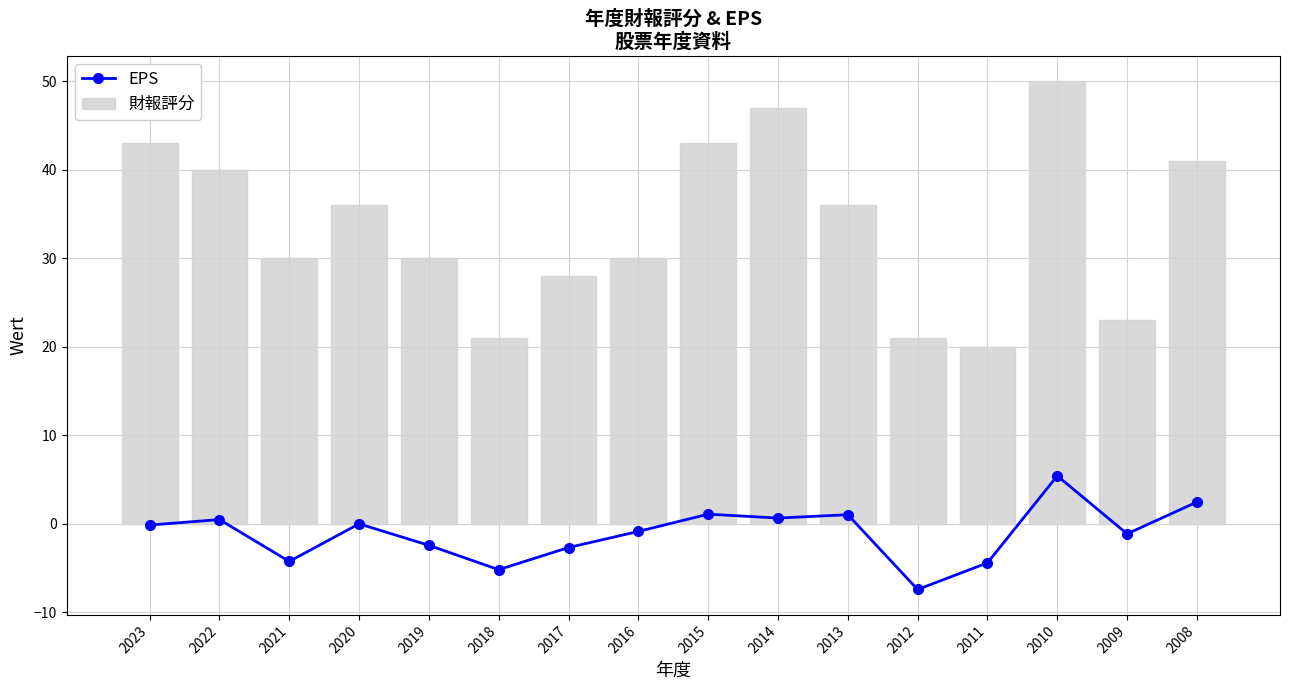

At which category is the sum across all series the highest?

2010